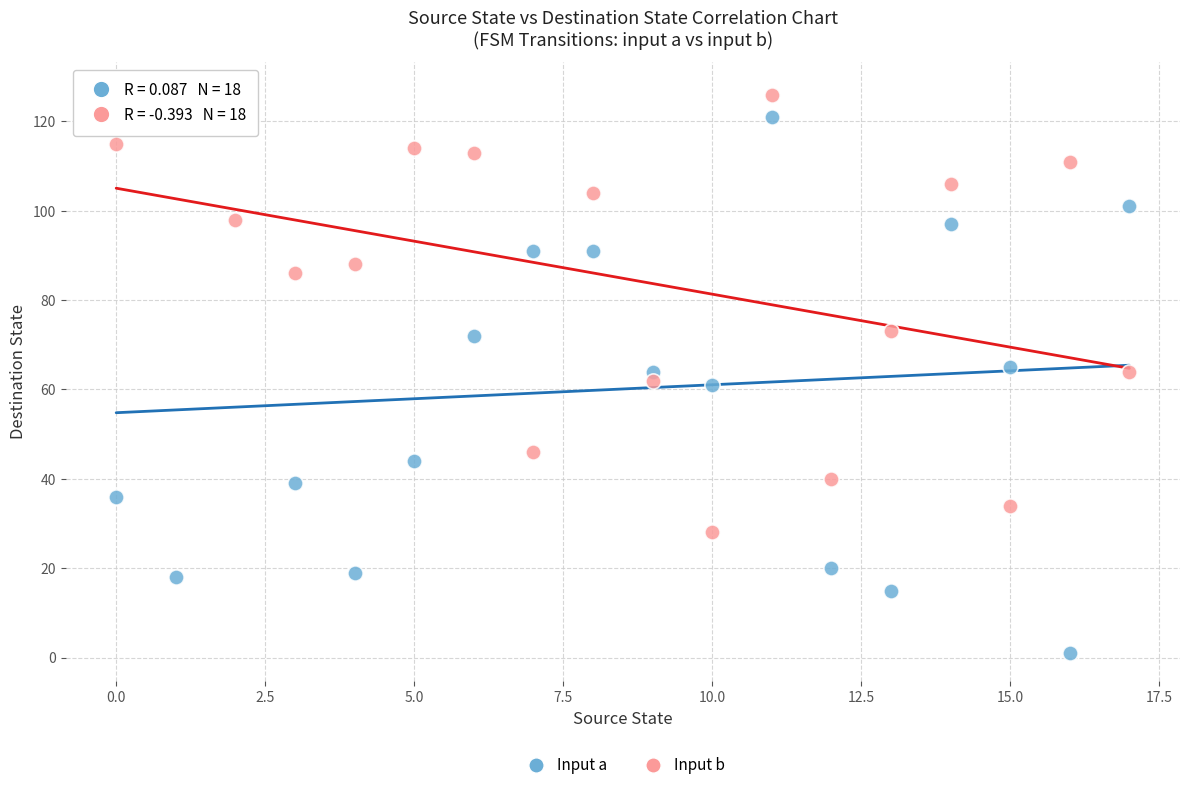

Which series reaches the minimum Y coordinate?

Input a